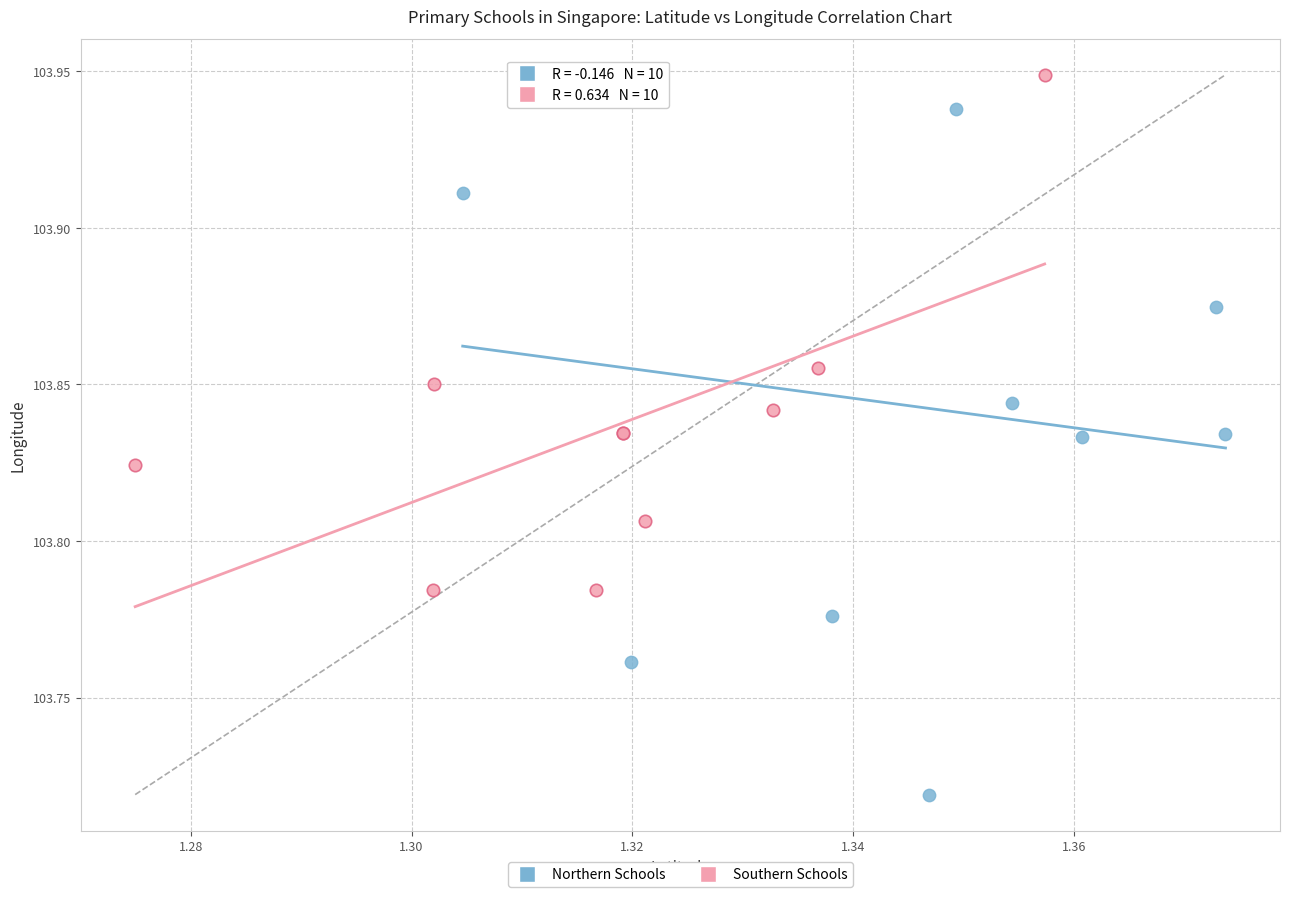

Which series reaches the maximum Y coordinate?

Southern Schools